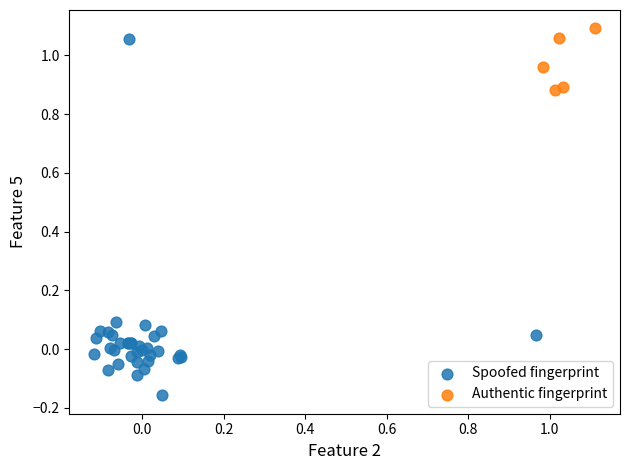

Which series has the widest spread of Y values?

Spoofed fingerprint